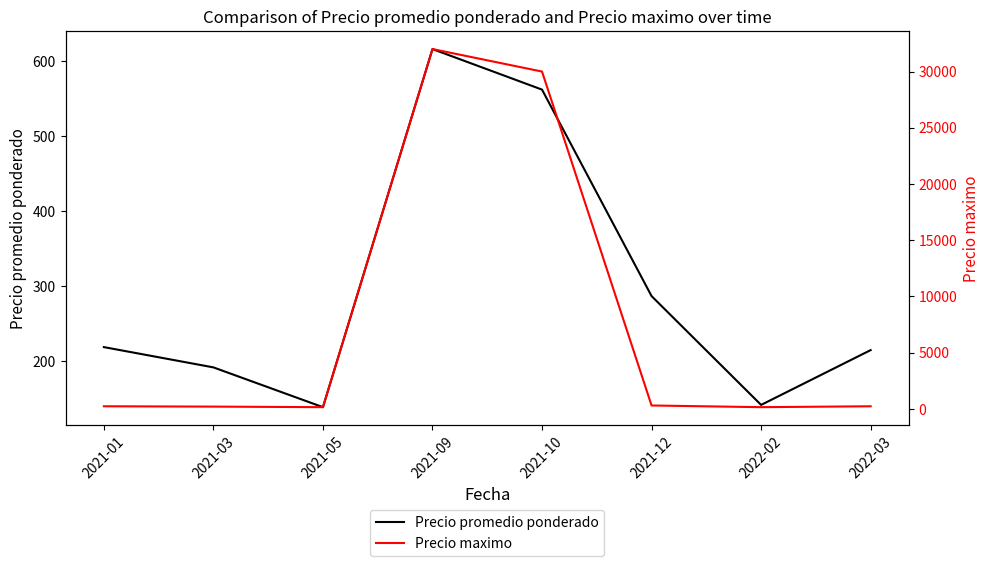

How many data points in Precio maximo are above 230?

3